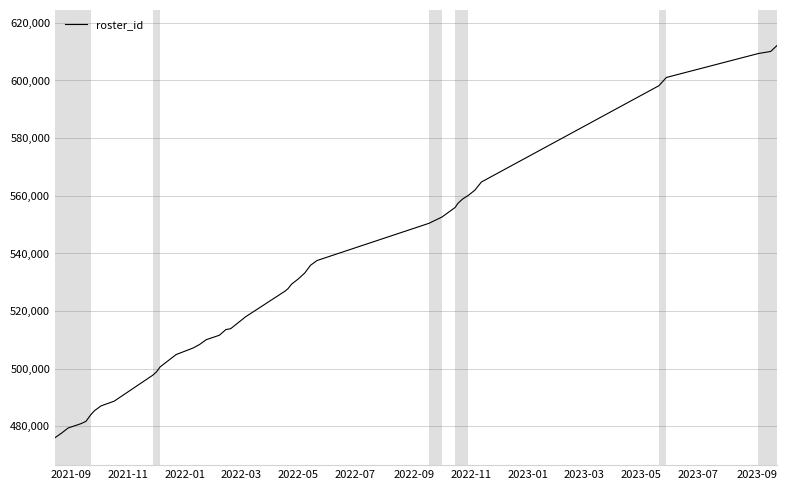

What is the maximum value shown in the chart?

612204